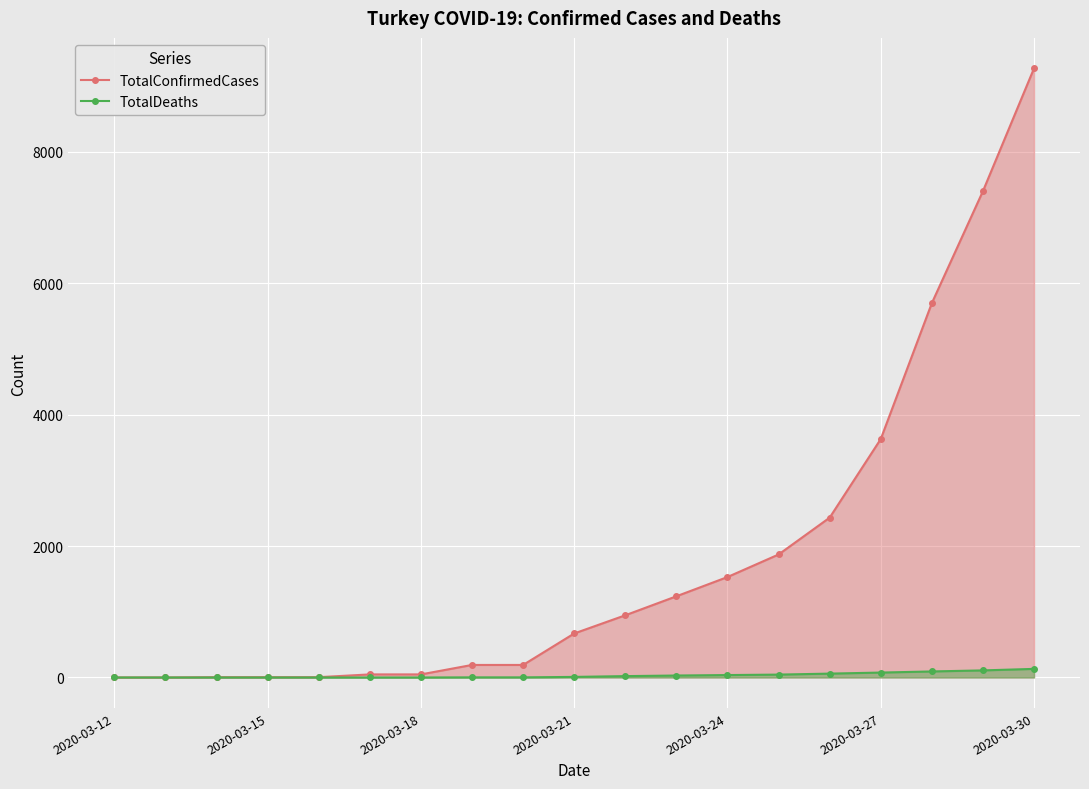

How many distinct data groups are displayed?

2